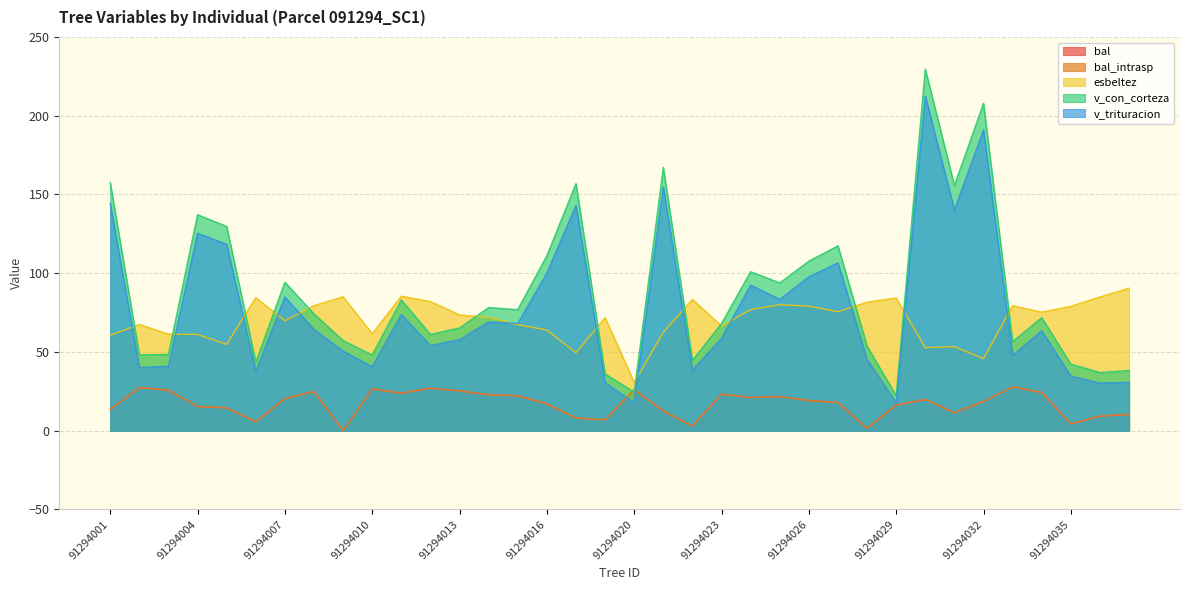

What is the difference between the maximum and second lowest values in the v_trituracion series?

194.8